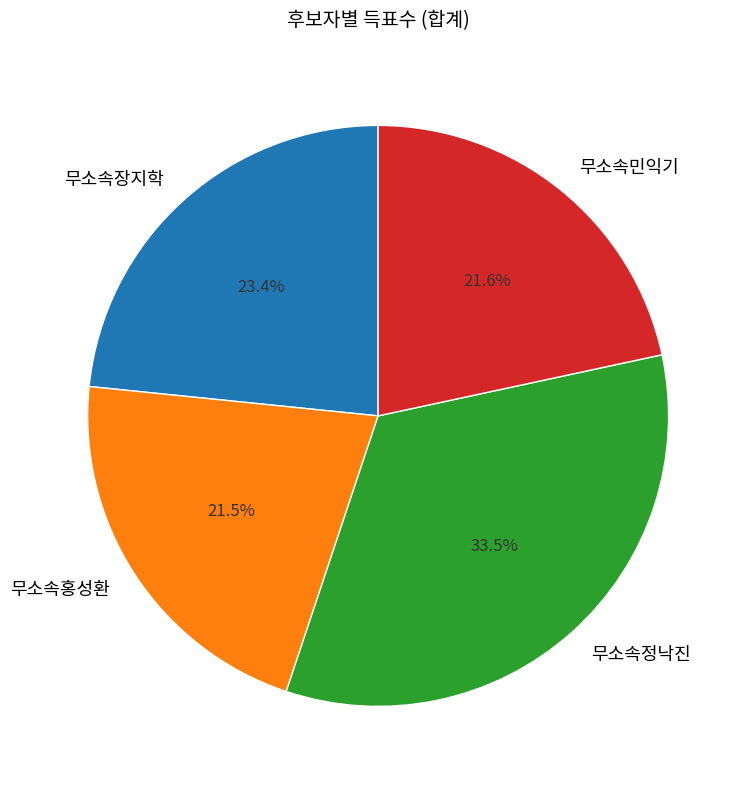

What is the largest slice in the pie chart?

무소속정낙진